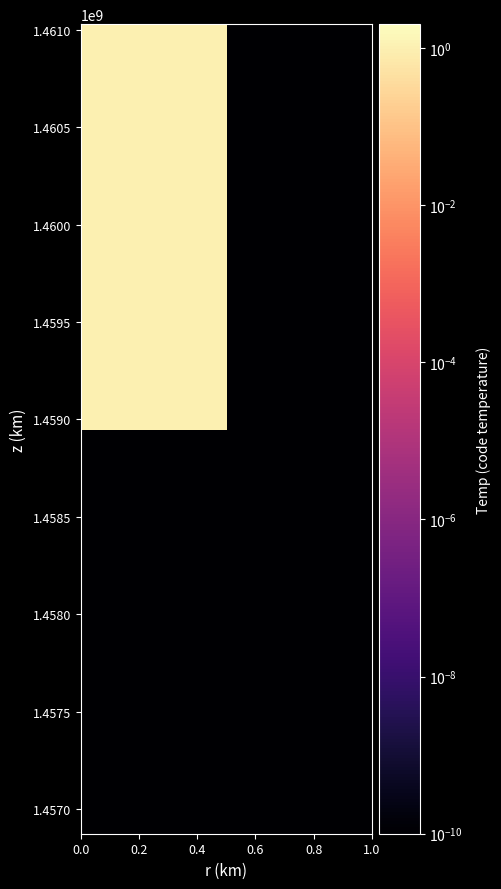

Count the number of categories in the chart.

2